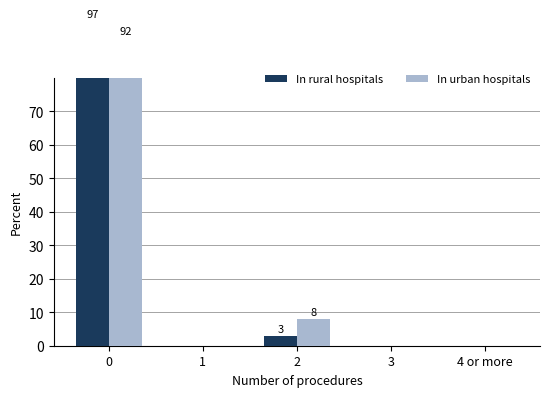

The In rural hospitals series shows 4 at 2. True or false?

False